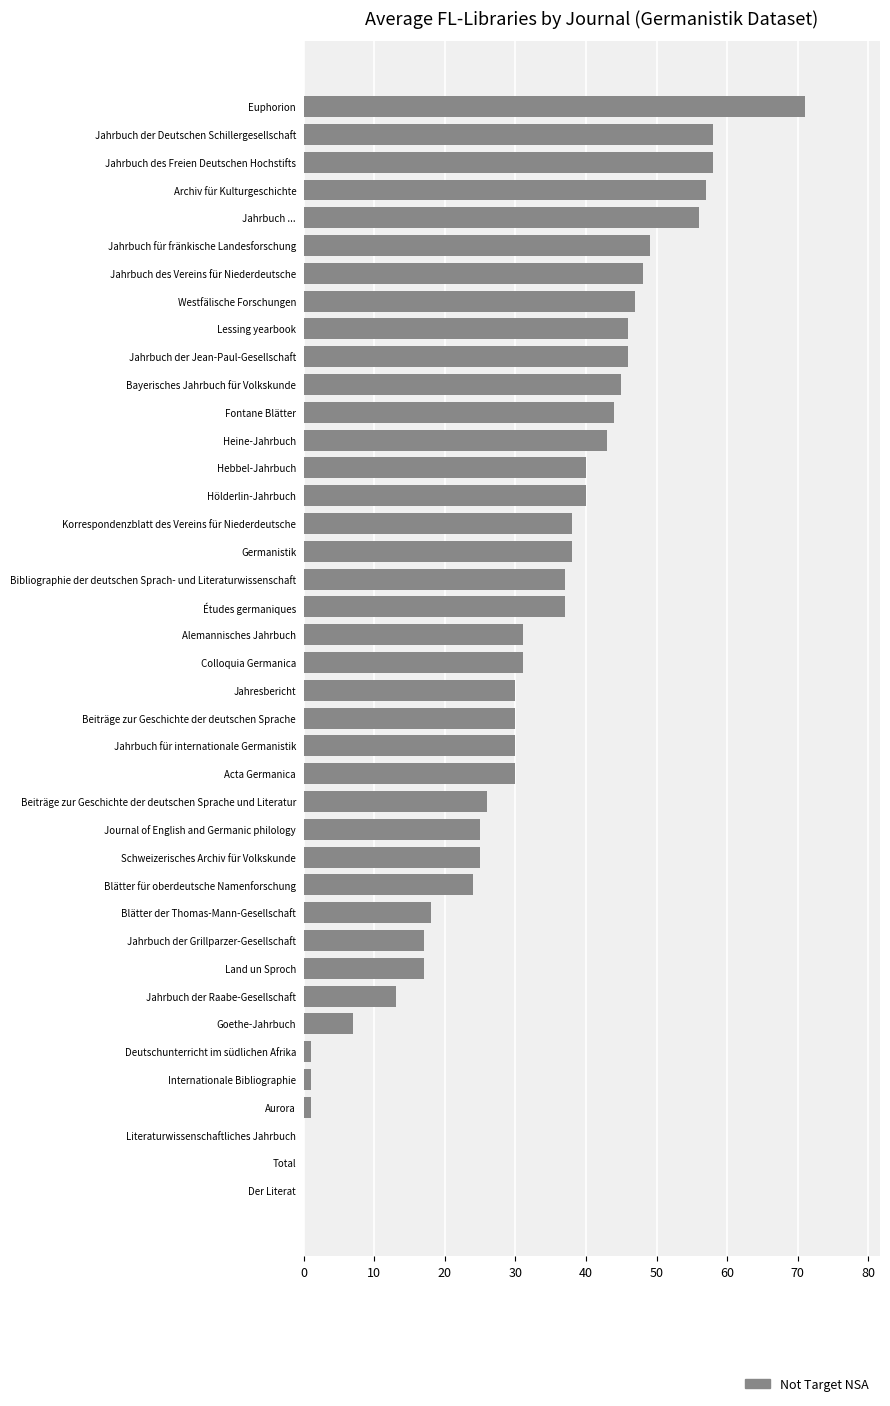

What is the ratio of the value at Blätter der Thomas-Mann-Gesellschaft to the value at Bibliographie der deutschen Sprach- und Literaturwissenschaft?

0.5